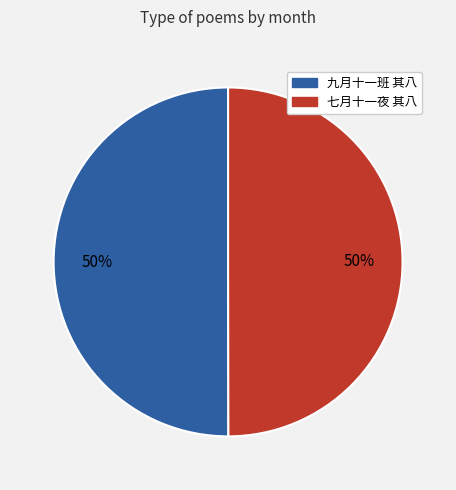

To the nearest percent, what is the average slice percentage?

50%